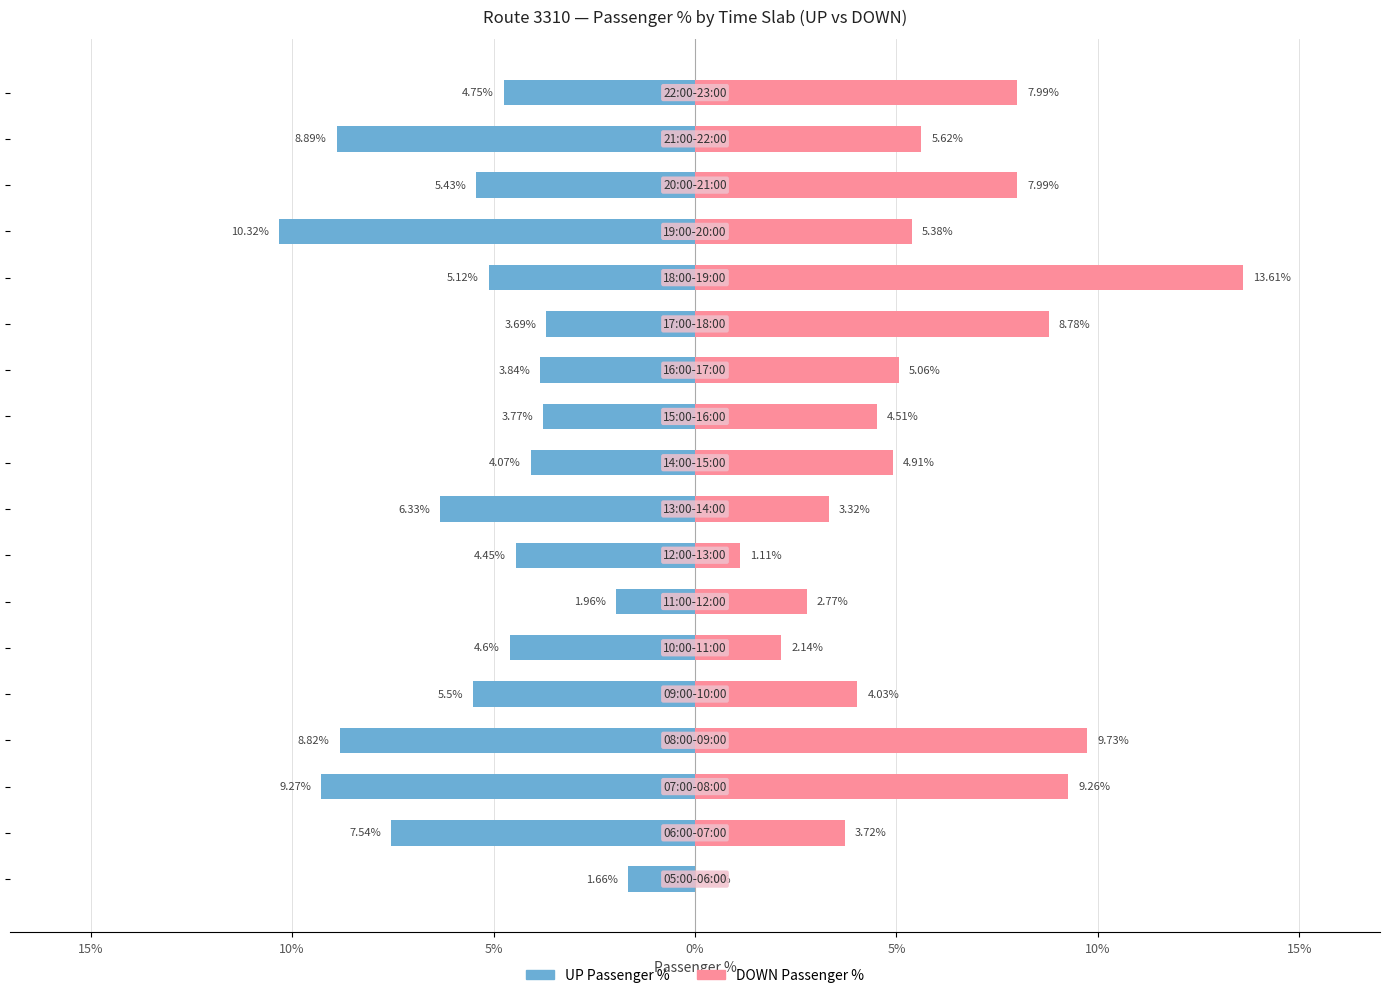

Rank the series by their maximum value, from highest to lowest.

DOWN Passenger %, UP Passenger %